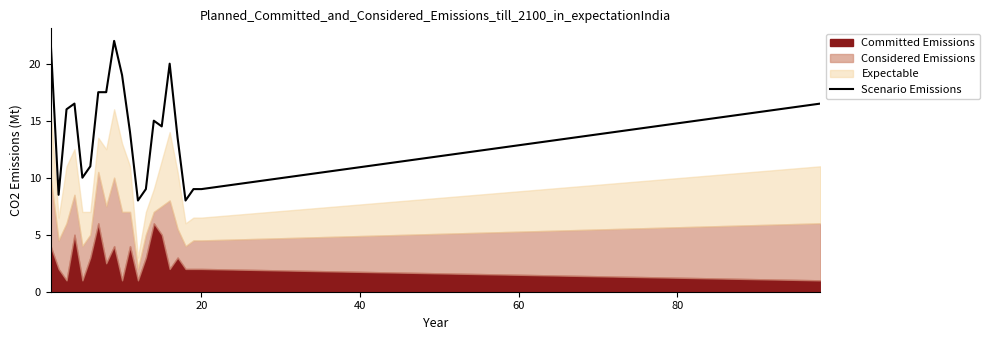

Reading right to left, what are all the values shown in this chart?

16.5	9.0	9.0	8.0	13.5	20.0	14.5	15.0	9.0	8.0	14.0	19.0	22.0	17.5	17.5	11.0	10.0	16.5	16.0	8.5	22.0